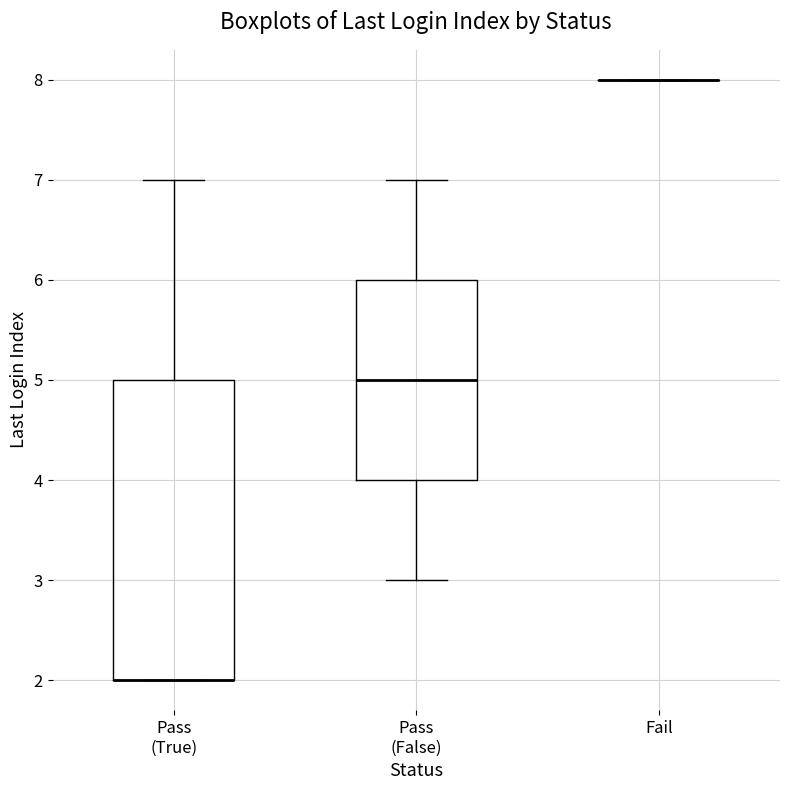

Reading left to right, transcribe this box plot: for each box, give where its median line is, the range the box spans, and where its two whiskers end, as read against the y-axis. The values are not printed on the chart, so give them approximately, as read against the axis.

Pass (True): median 2 (drawn on the box's lower edge), box 2 to 5, whiskers 2 to 7
Pass (False): median 5, box 4 to 6, whiskers 3 to 7
Fail: box collapsed to a line at 8, whiskers 8 to 8